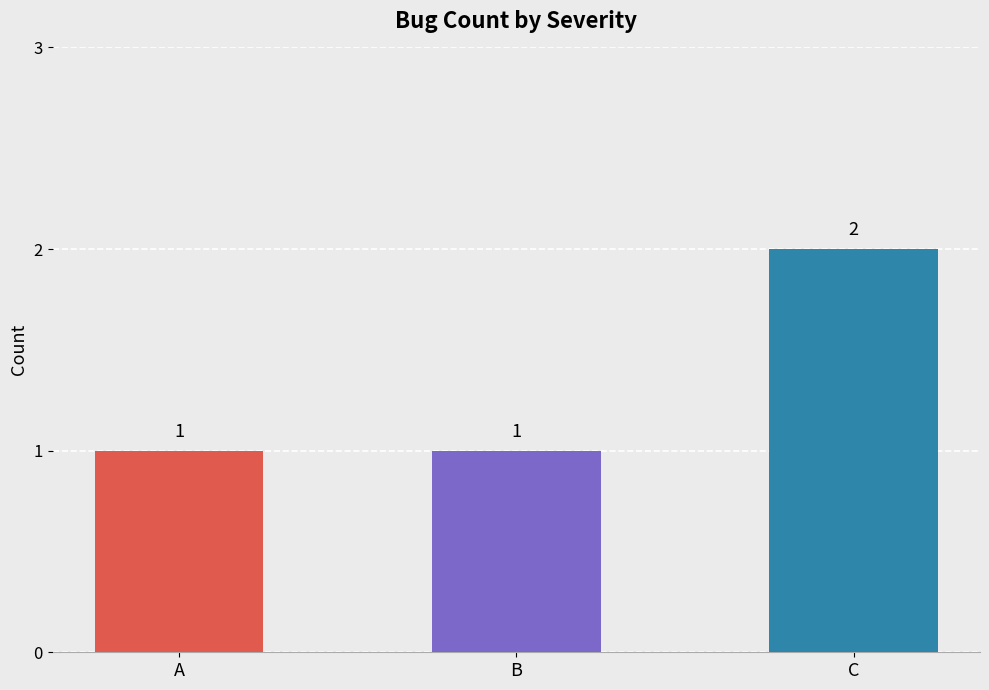

Count the values in the range 1 to 2.

3